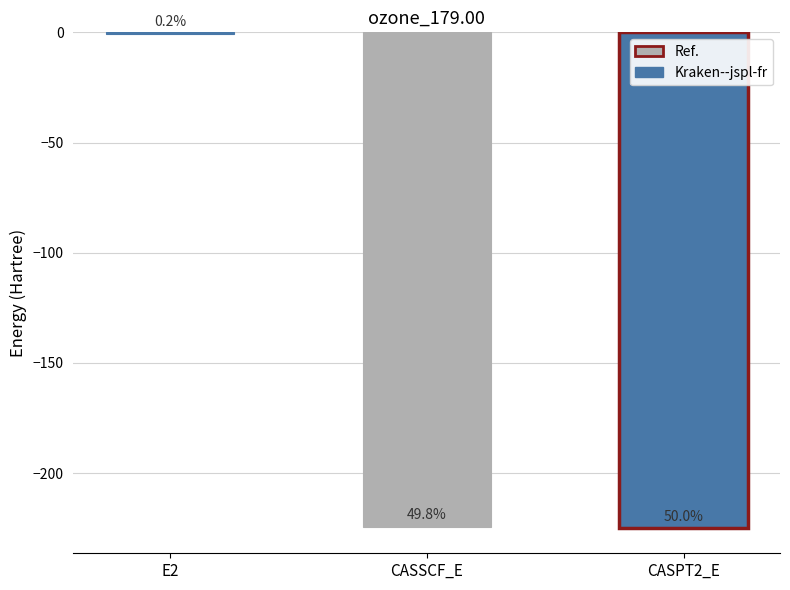

What is the change in value from E2 to CASSCF_E?

-223.8